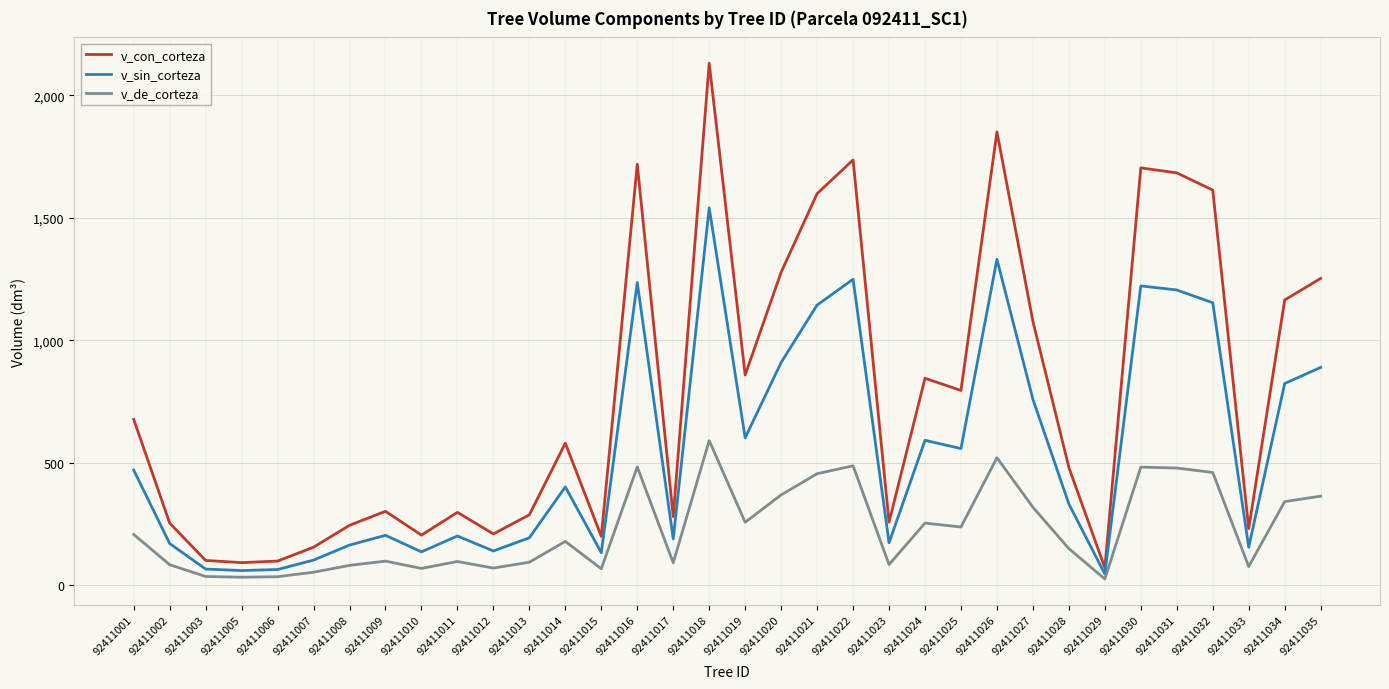

Between 92411018 and 92411026, which series saw the biggest shift?

v_con_corteza